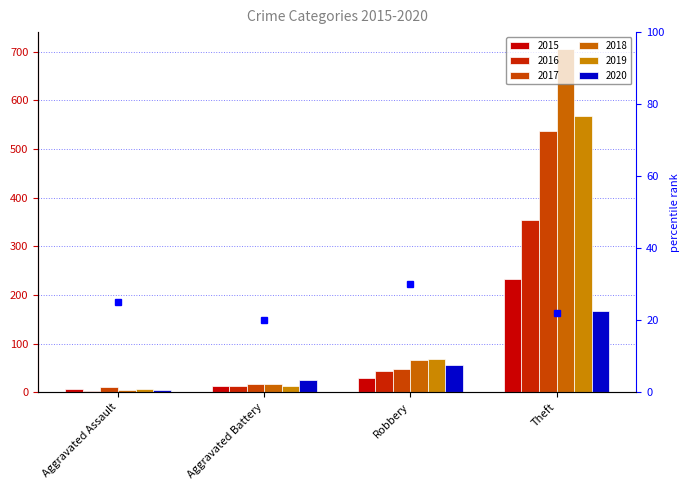

Where does the data first go above 25?

Robbery